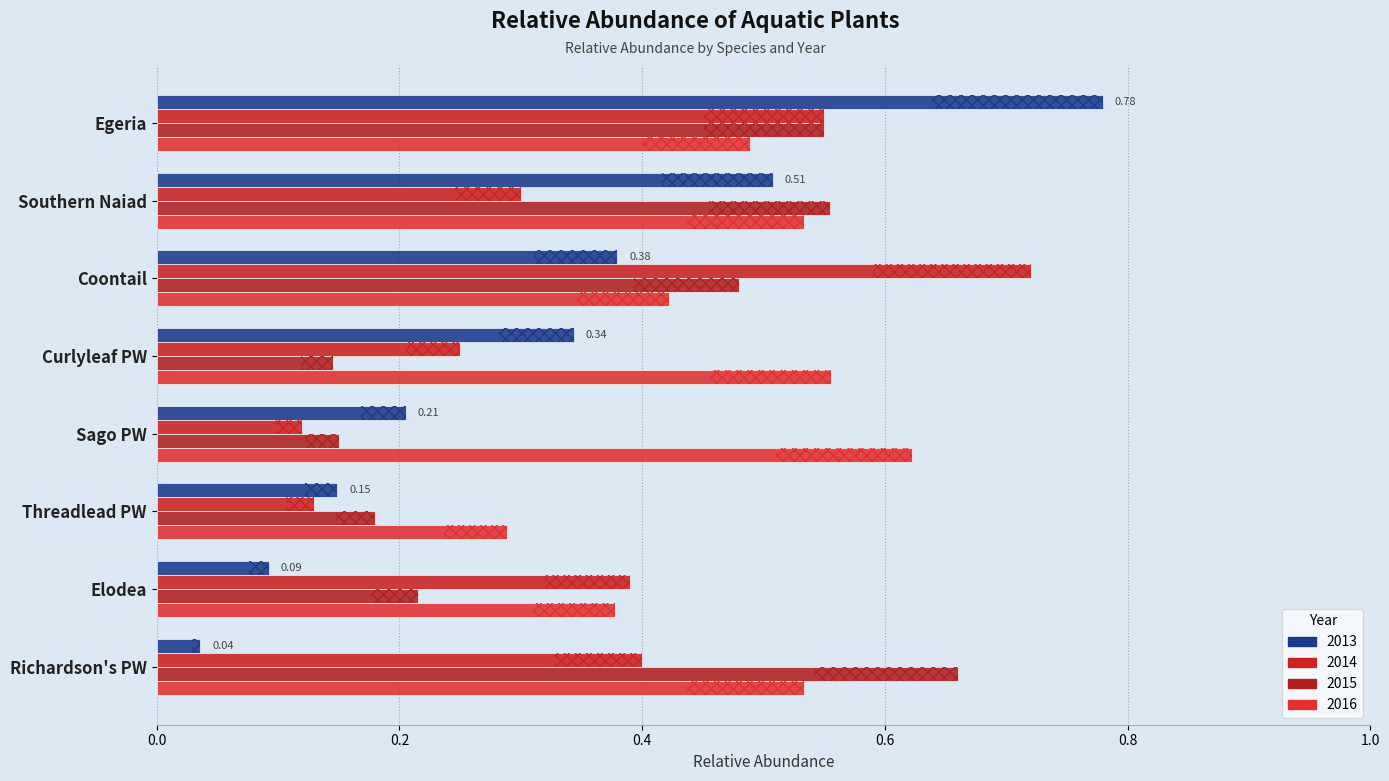

What is the label of the 1st bar from the left?

Egeria